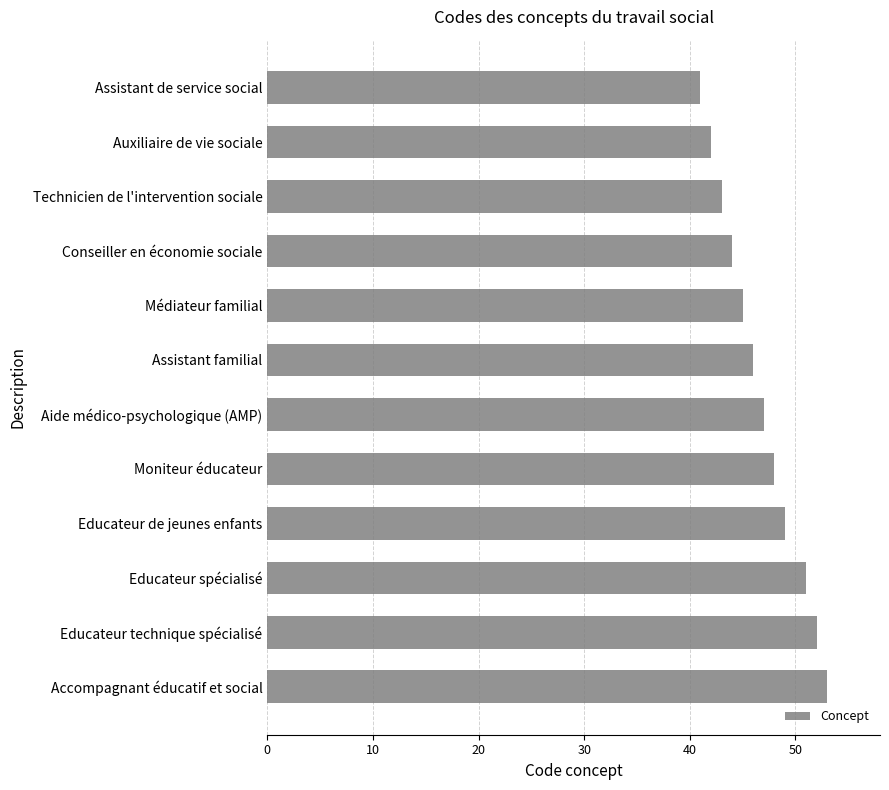

Is it true that the value at Educateur spécialisé is 51?

True